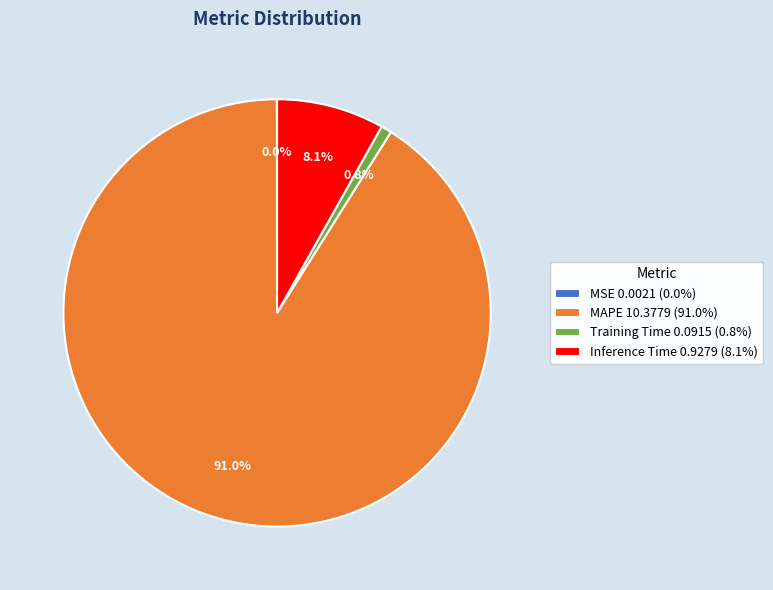

Which has a higher value, Inference Time 0.9279 (8.1%) or Training Time 0.0915 (0.8%)?

Inference Time 0.9279 (8.1%)